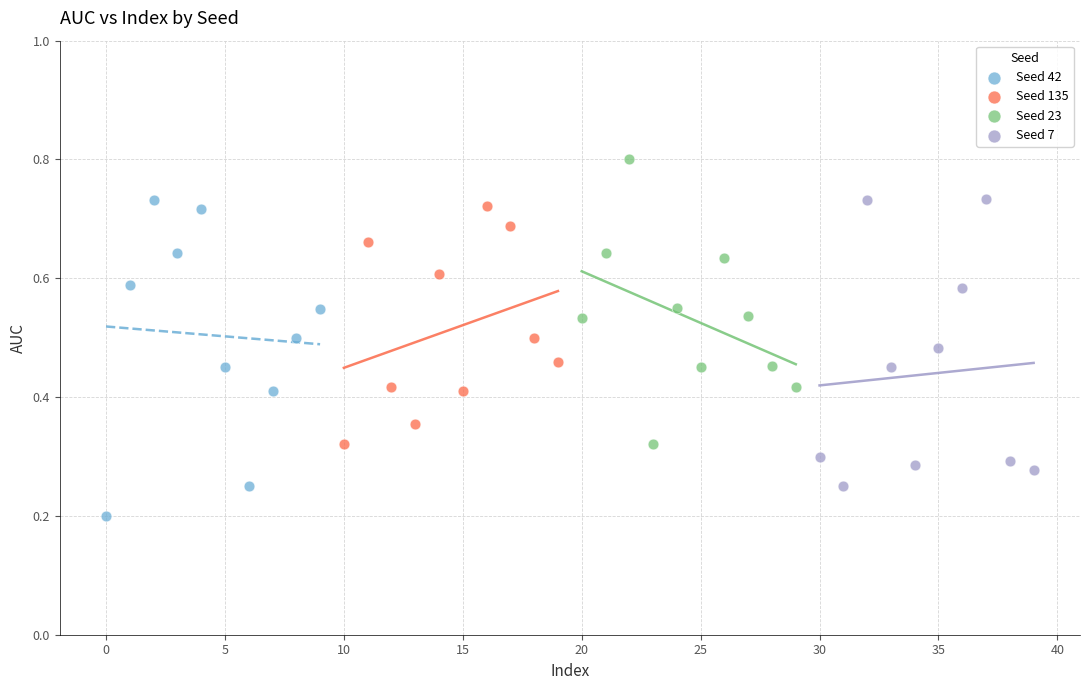

Which series contains the lowest Y value?

Seed 42